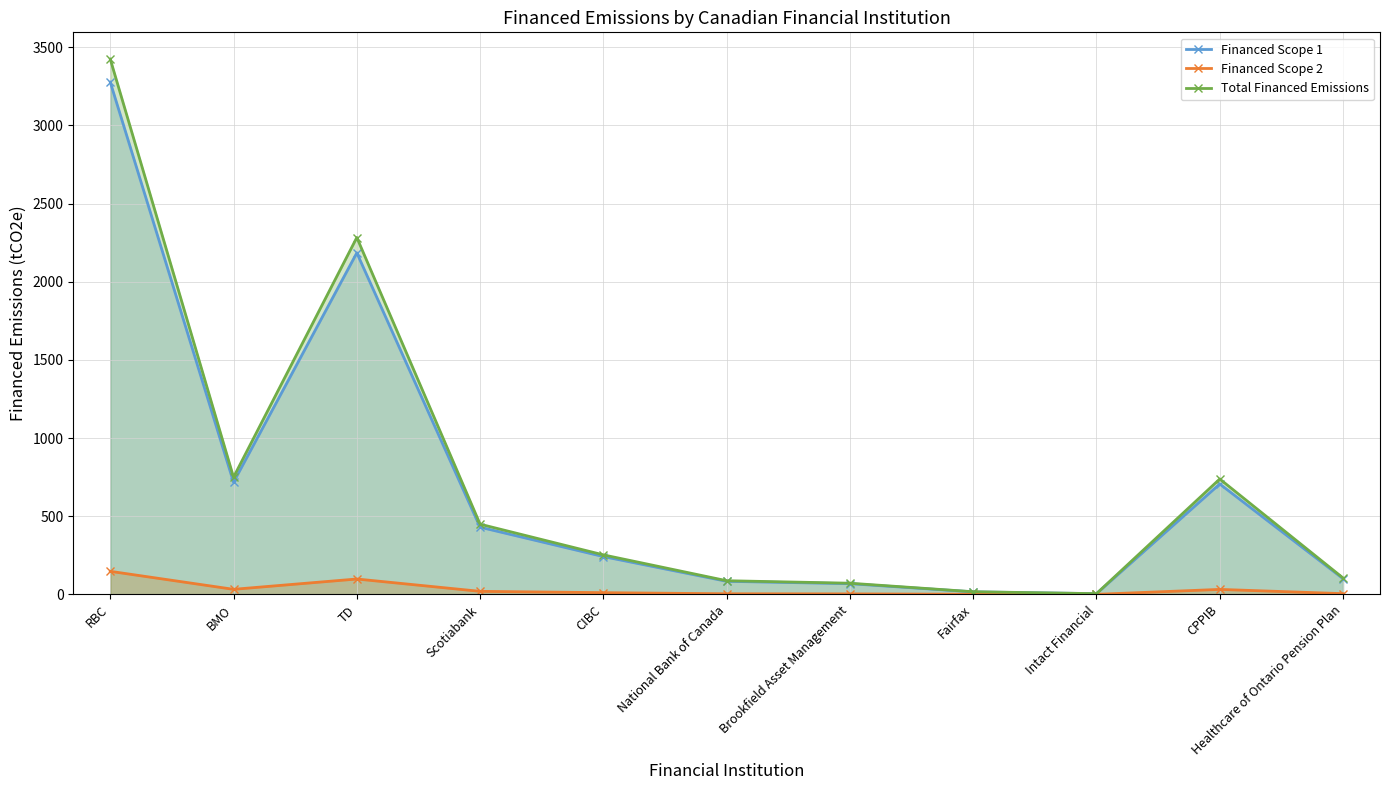

The Financed Scope 1 series shows 68.3 at Brookfield Asset Management. True or false?

True